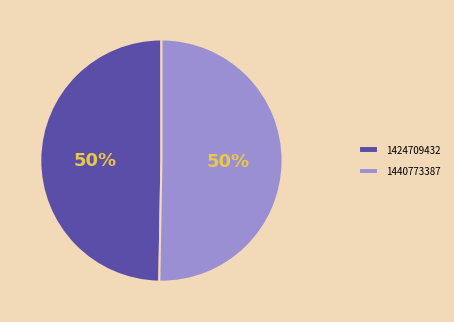

To the nearest percent, what percentage of the pie is 1424709432?

50%